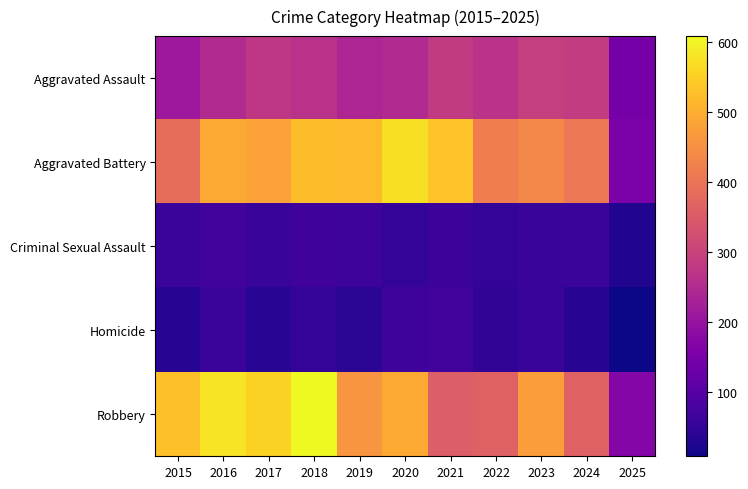

Reading right to left, transcribe all the data shown in this chart.

Aggravated Assault: 2025=144	2024=285	2023=293	2022=267	2021=284	2020=249	2019=238	2018=265	2017=276	2016=250	2015=210
Aggravated Battery: 2025=155	2024=406	2023=435	2022=417	2021=531	2020=574	2019=520	2018=522	2017=480	2016=491	2015=387
Criminal Sexual Assault: 2025=27	2024=58	2023=57	2022=52	2021=61	2020=50	2019=62	2018=66	2017=55	2016=69	2015=58
Homicide: 2025=8	2024=34	2023=55	2022=47	2021=69	2020=63	2019=40	2018=49	2017=37	2016=59	2015=32
Robbery: 2025=172	2024=363	2023=473	2022=364	2021=357	2020=491	2019=458	2018=608	2017=553	2016=579	2015=527